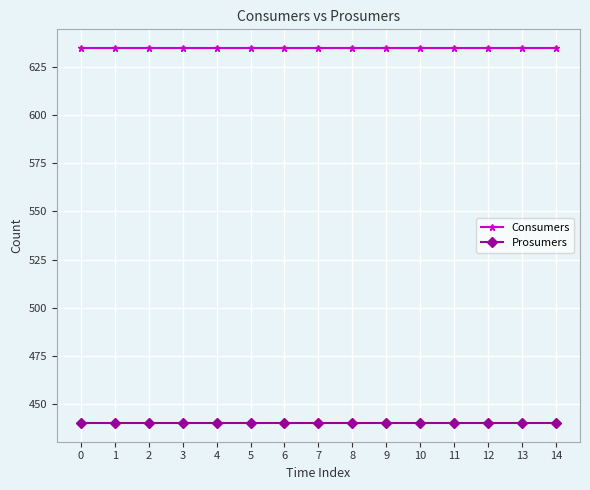

Is it true that Prosumers equals 580 at 4?

False